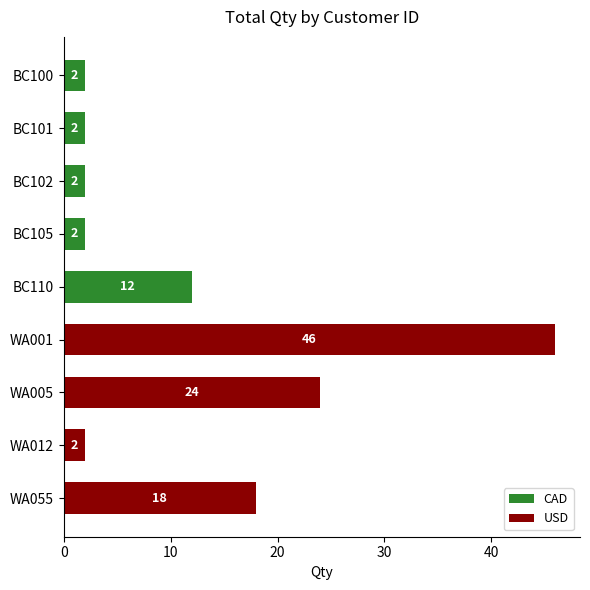

At which category is the sum across all series the highest?

WA001